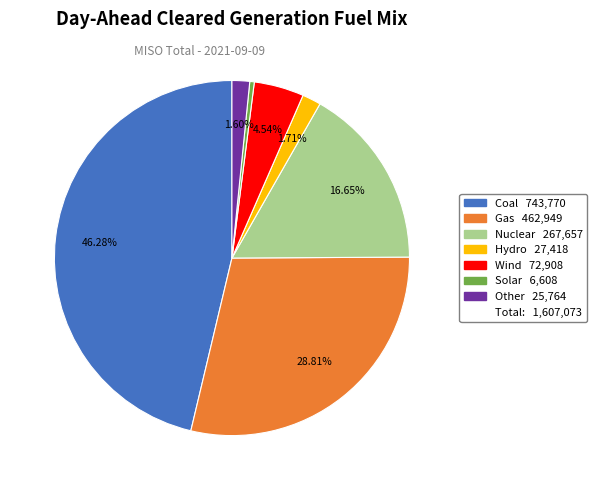

How many segments does this pie chart have?

7